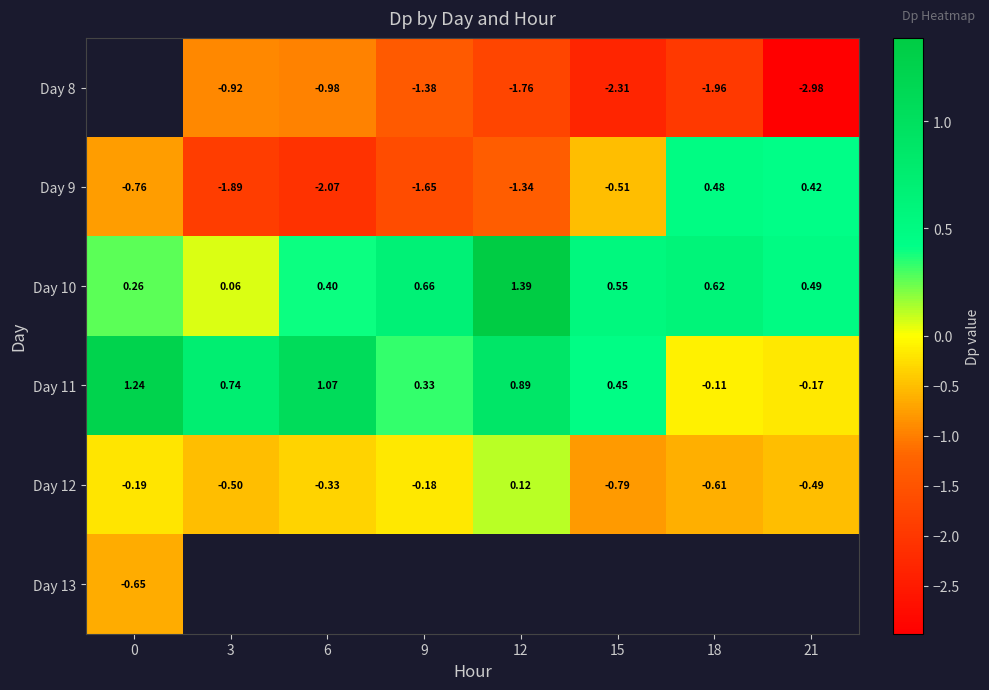

What is the smallest value displayed?

-3.0